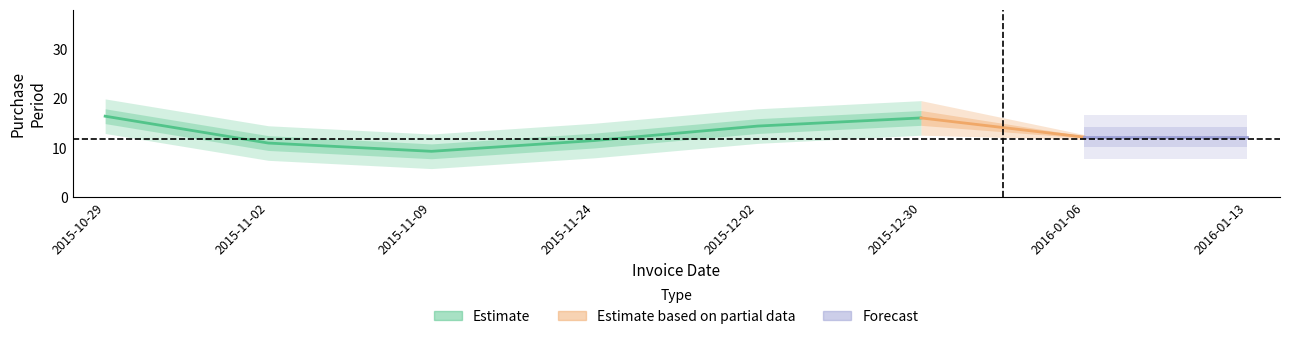

What is the sum of all values?

99